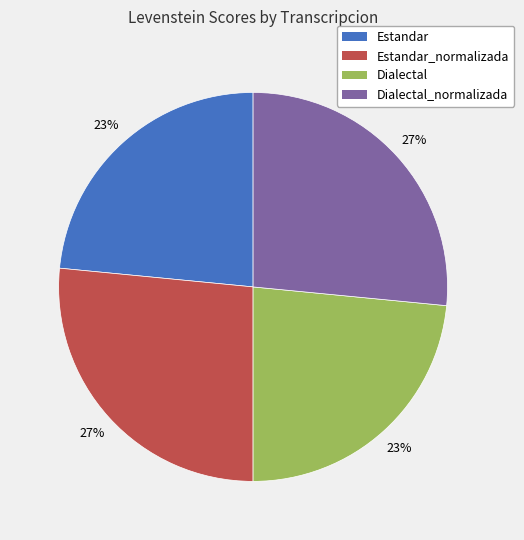

To the nearest percent, what is the average slice percentage?

25%